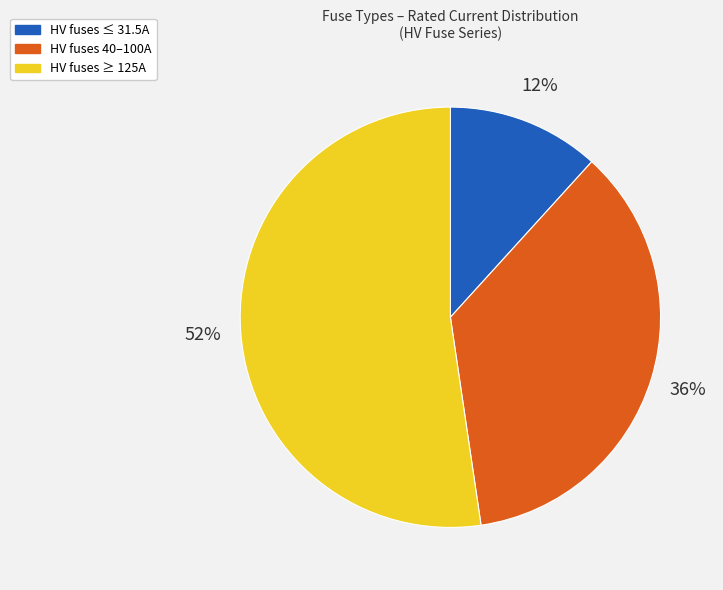

Is there any slice that represents more than half of the pie?

Yes